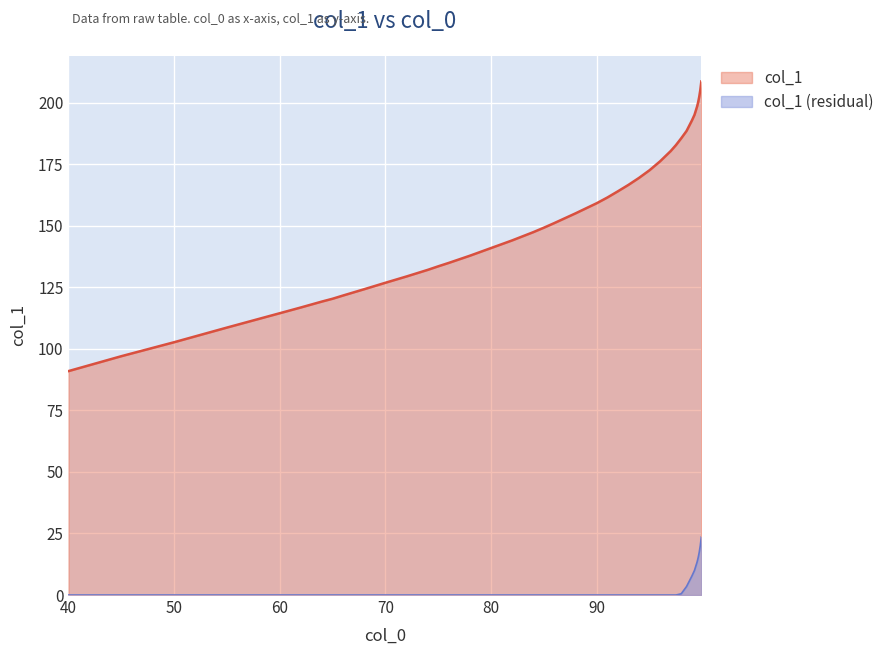

What is the change in value from 92.0 to 93.0?

+2.6